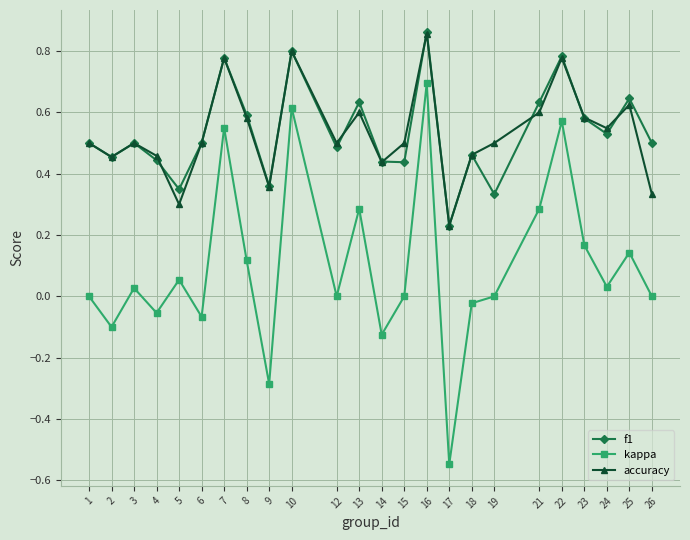

Rank the series at 19 from lowest to highest value.

kappa, f1, accuracy